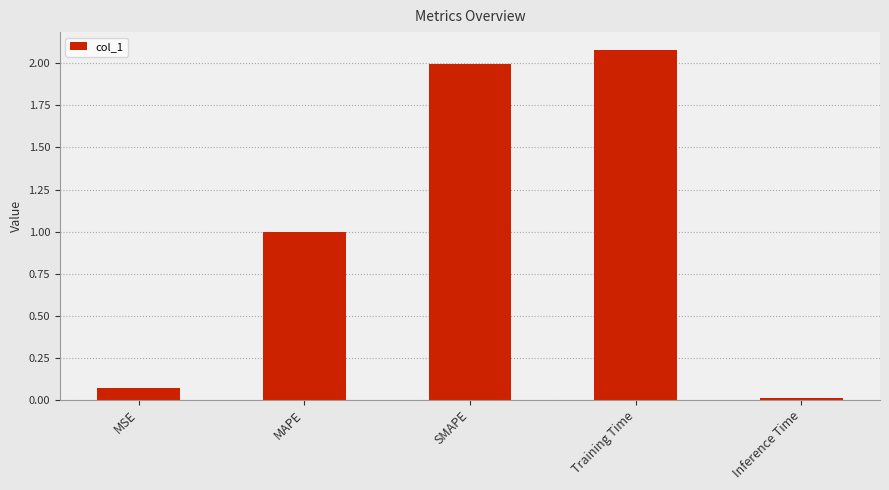

Is it true that the value at MAPE is 1.4?

False